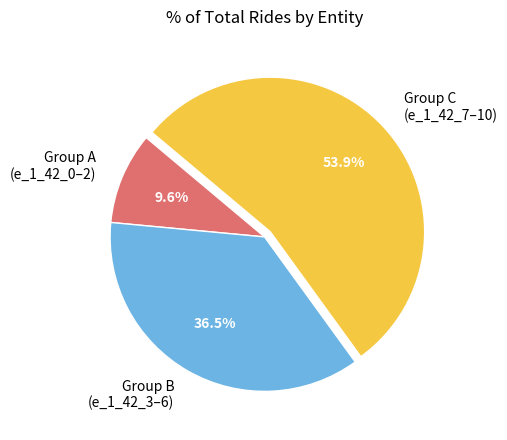

Rank the categories by value from lowest to highest.

Group A (e_1_42_0–2), Group B (e_1_42_3–6), Group C (e_1_42_7–10)